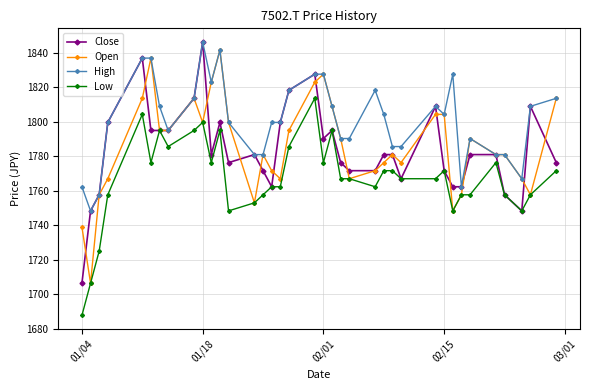

What is the minimum value for Low?

1687.6